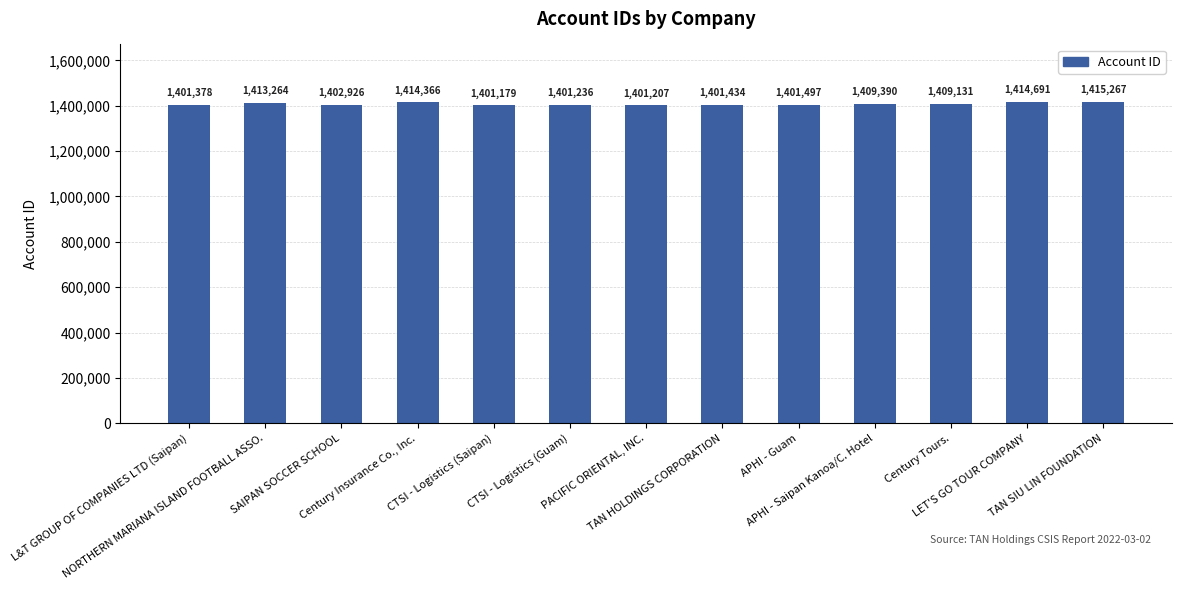

What is the change in value from Century Tours. to LET'S GO TOUR COMPANY?

+5560